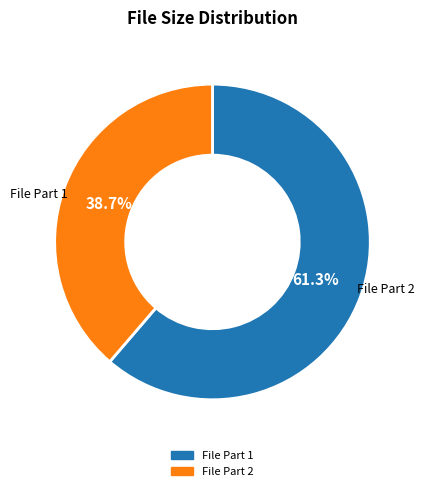

Is there a majority slice in this chart?

Yes